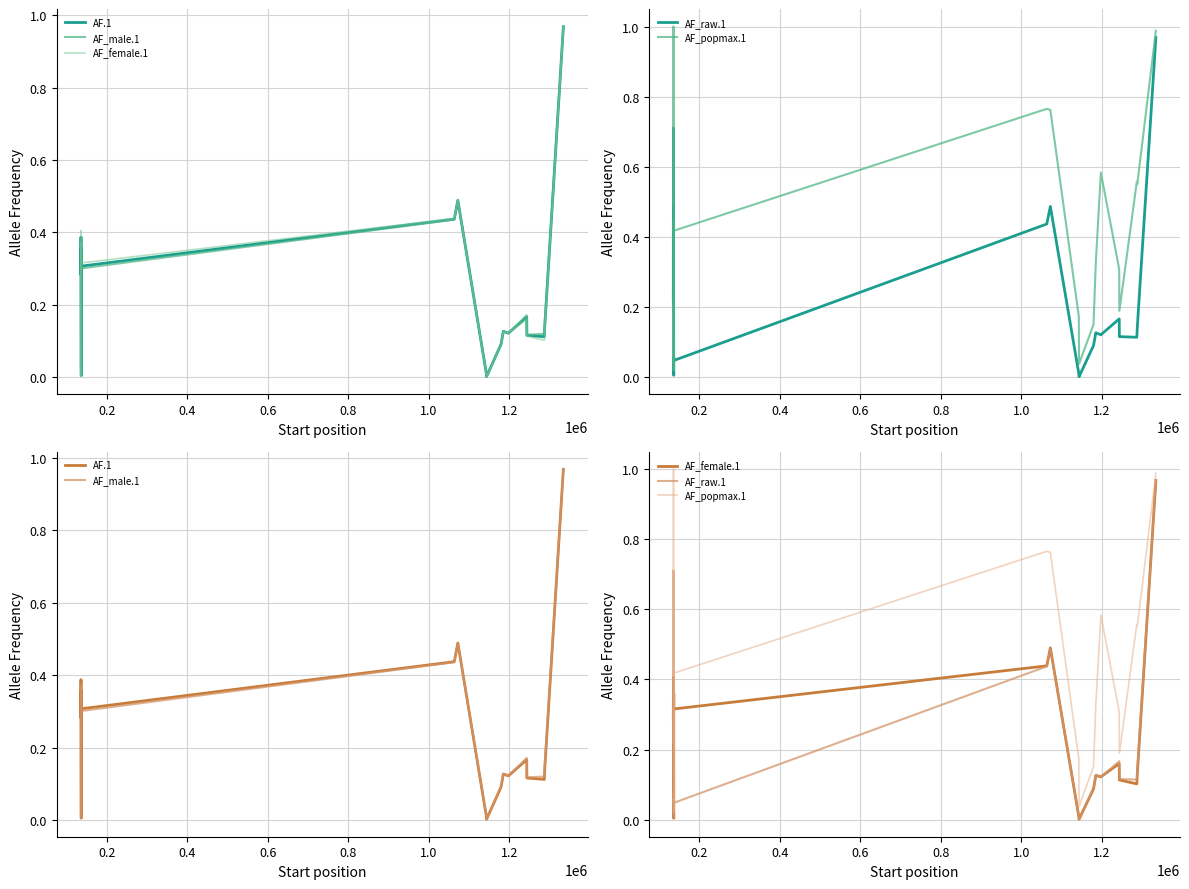

True or false: AF_female.1 has more than 2 interior local peaks.

True